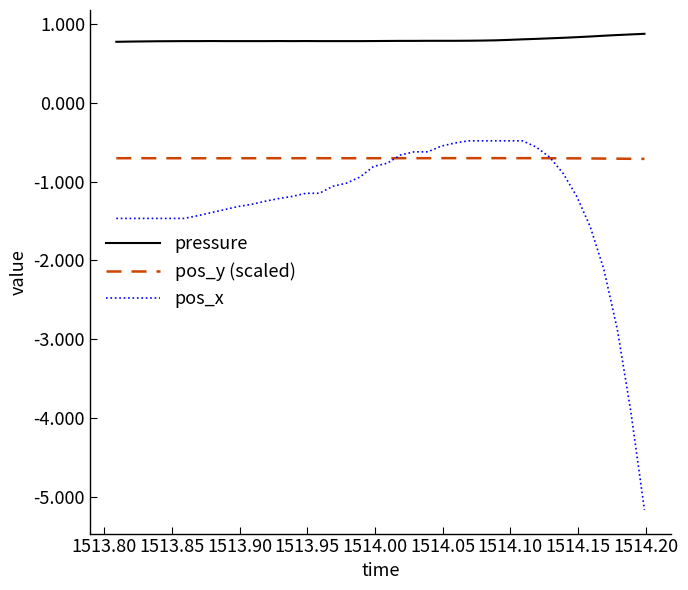

Rank the series by their maximum value, from highest to lowest.

pressure, pos_x, pos_y (scaled)